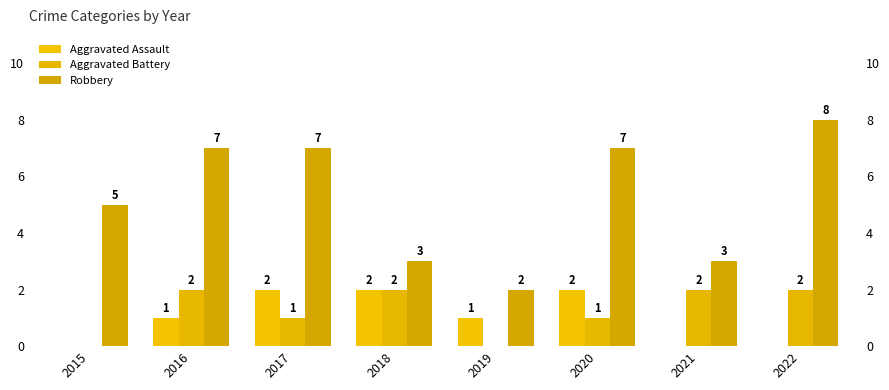

Reading left to right, transcribe all the data shown in this chart.

Aggravated Assault: 0	1	2	2	1	2	0	0
Aggravated Battery: 0	2	1	2	0	1	2	2
Robbery: 5	7	7	3	2	7	3	8